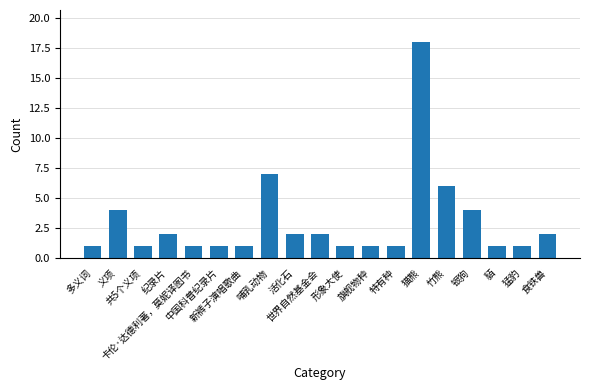

The chart shows a value of 2 at 竹熊. True or false?

False